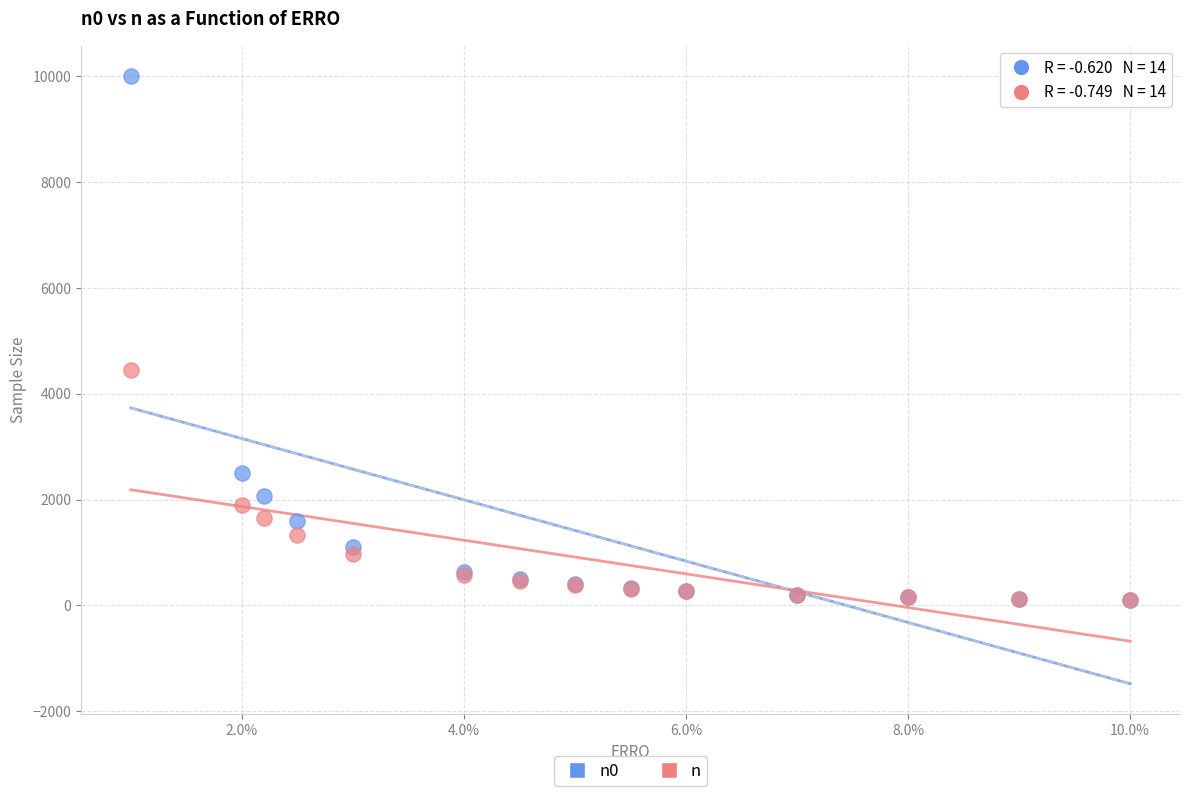

What are all the series names shown in the legend?

n0, n